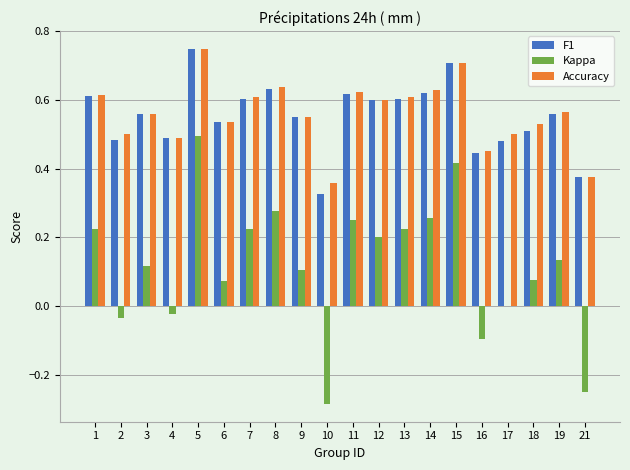

True or false: Kappa has a value of 0.3 at 1.

False